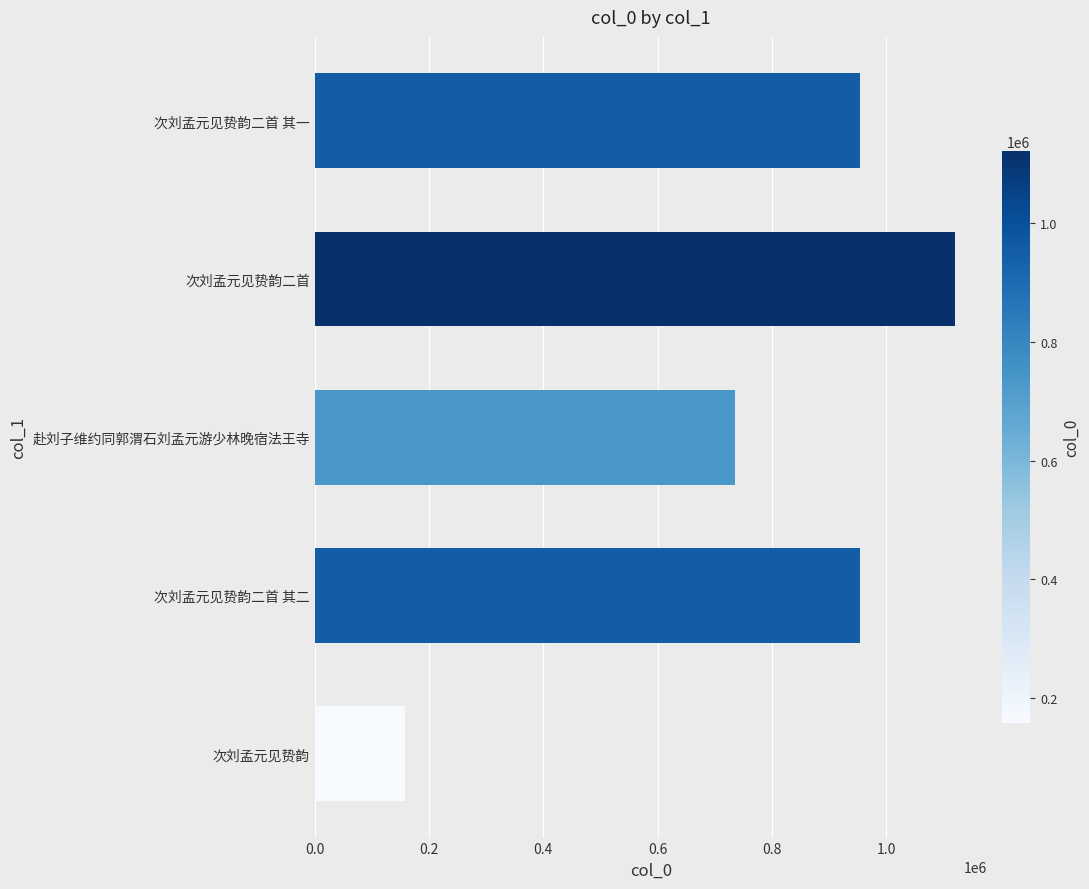

What is the difference between the maximum and minimum values?

964526